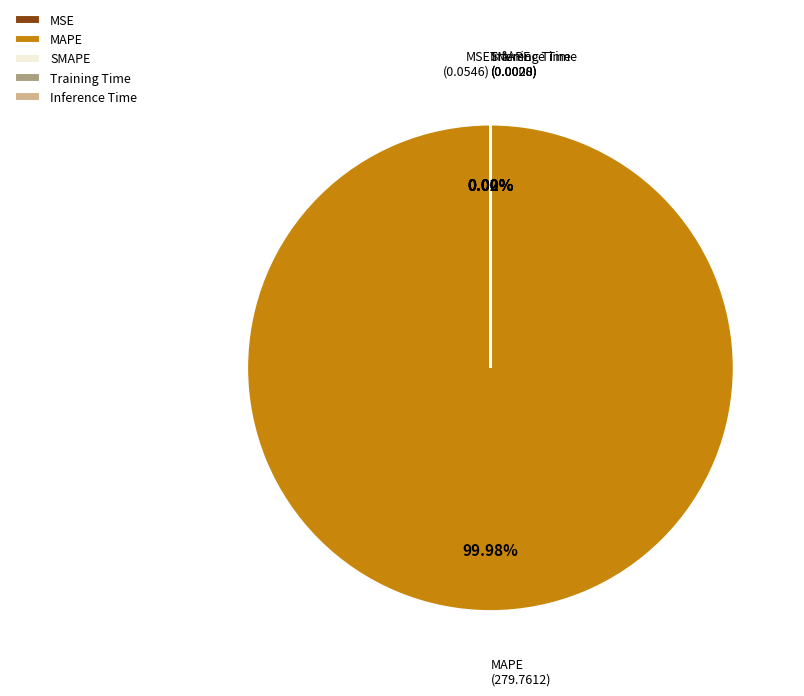

What is the majority slice?

MAPE